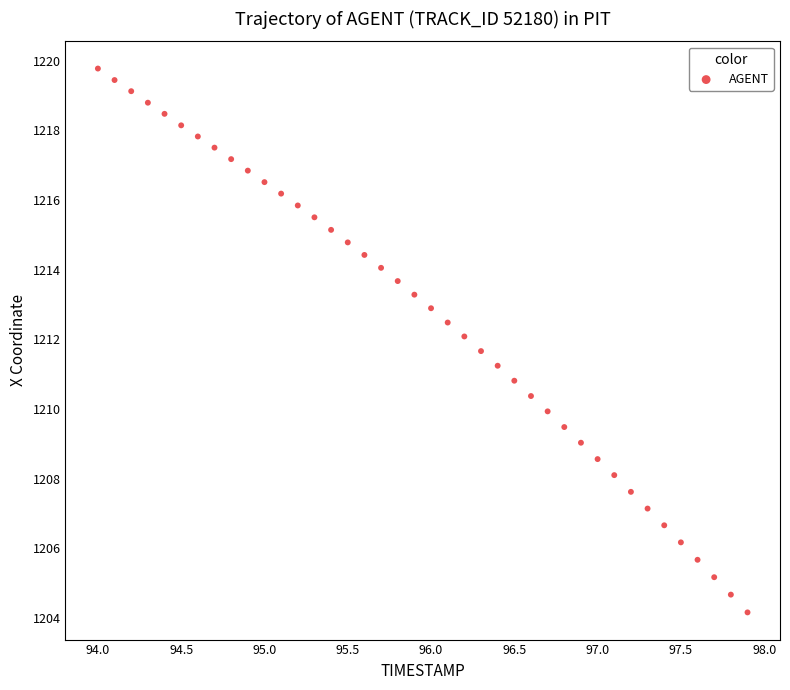

What is the range of Y values (max minus min)?

15.6